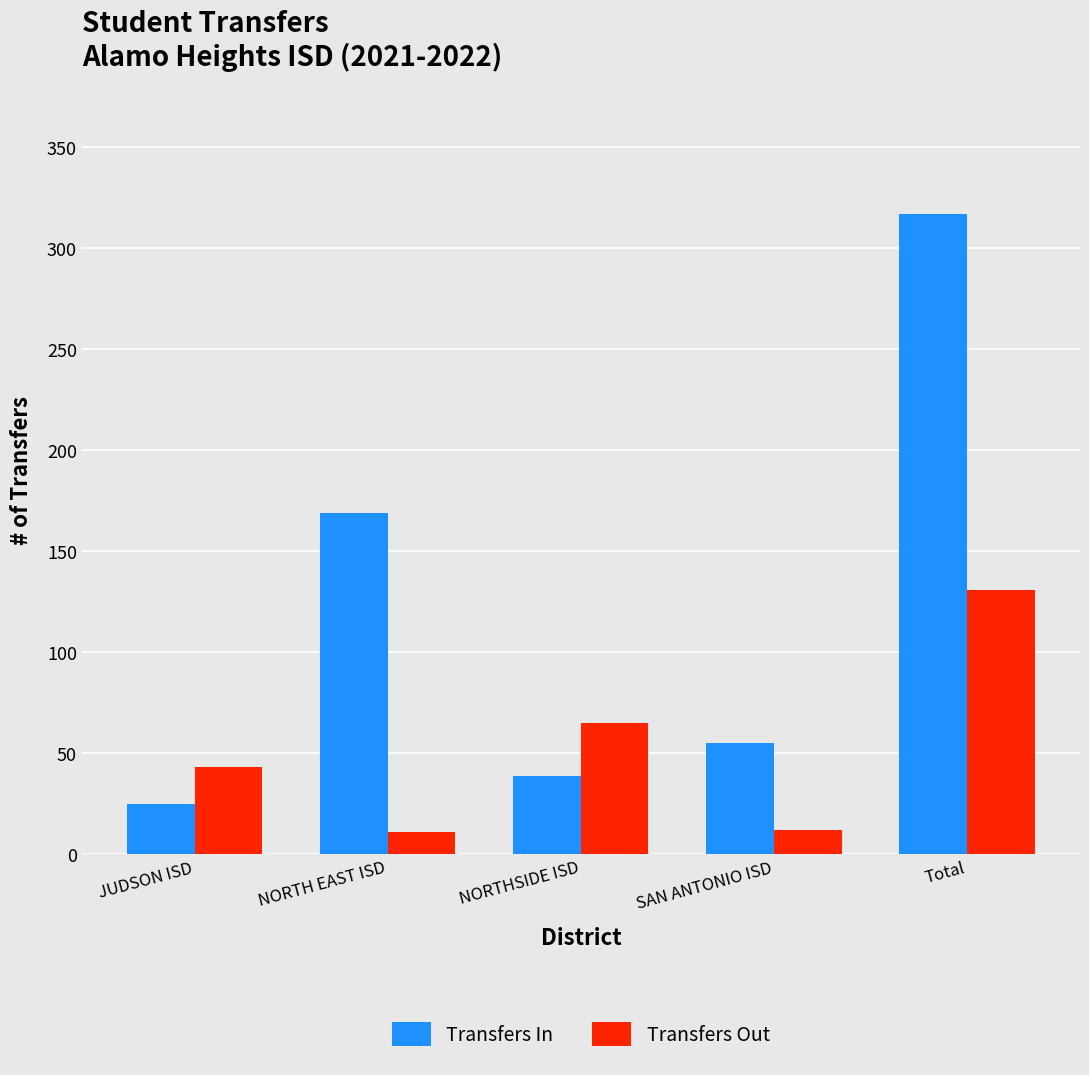

List the series in order of their peak value, lowest first.

Transfers Out, Transfers In